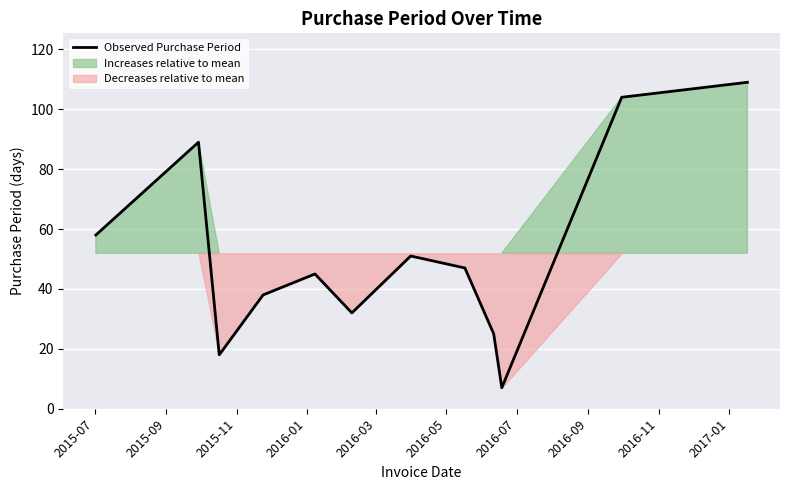

How many points are lower than both their immediate neighbors (excluding endpoints)?

3